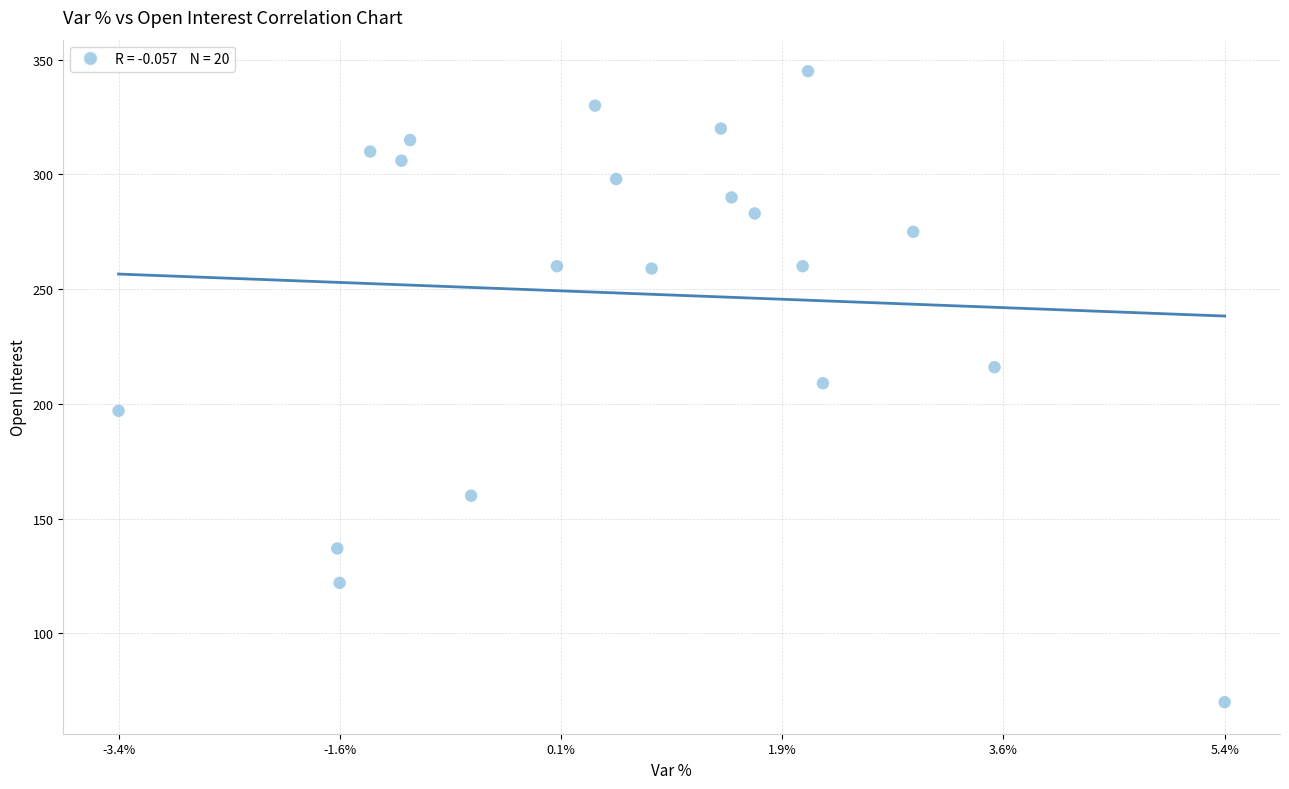

What is the range of Y values (max minus min)?

275